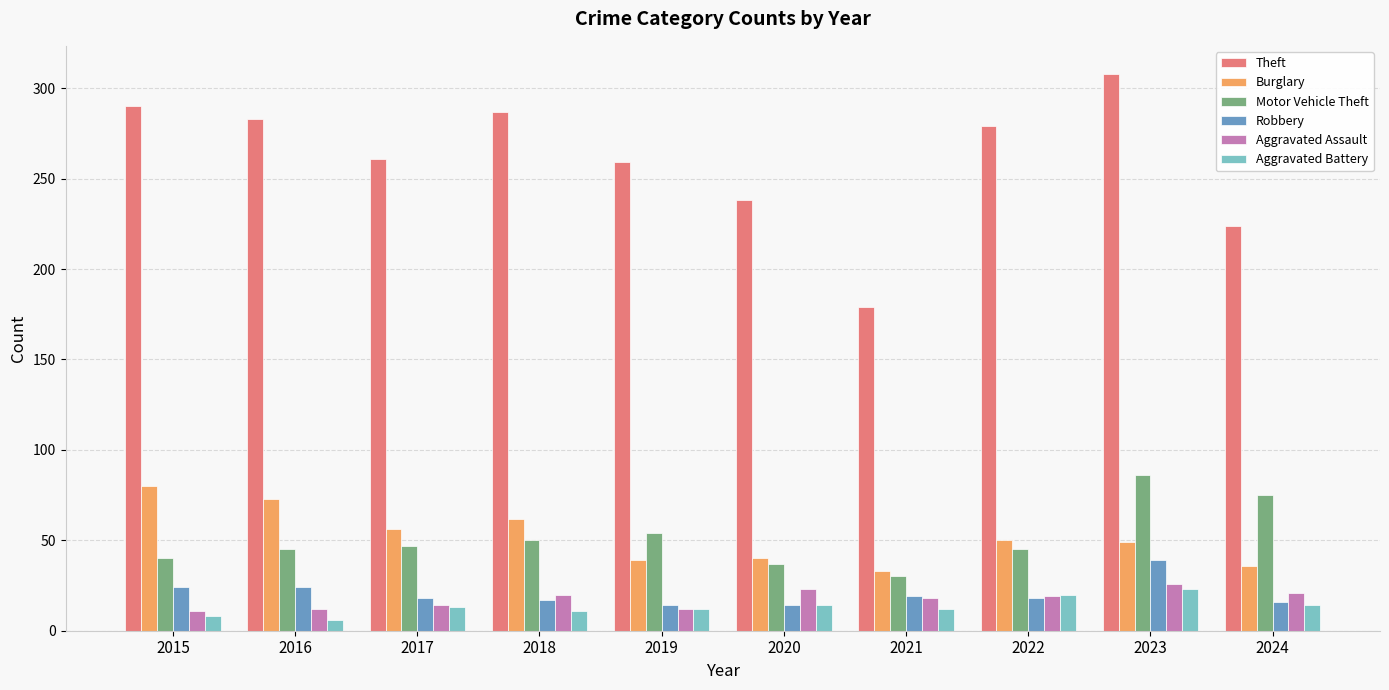

Which series has the largest range (max minus min)?

Theft